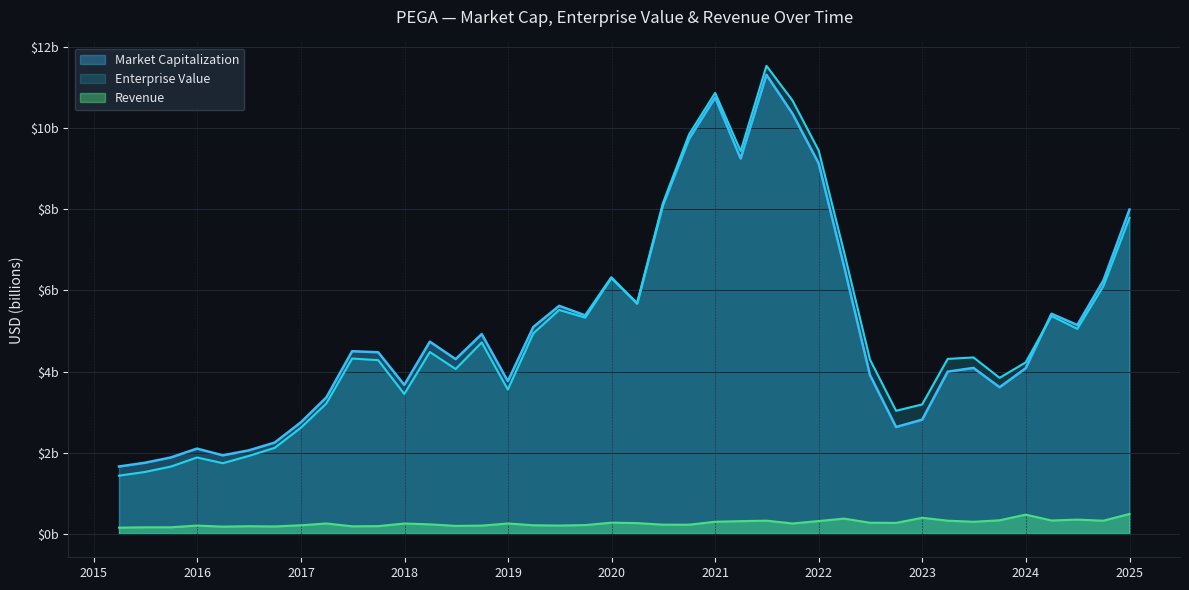

True or false: Market Capitalization and Revenue cross at least once.

False